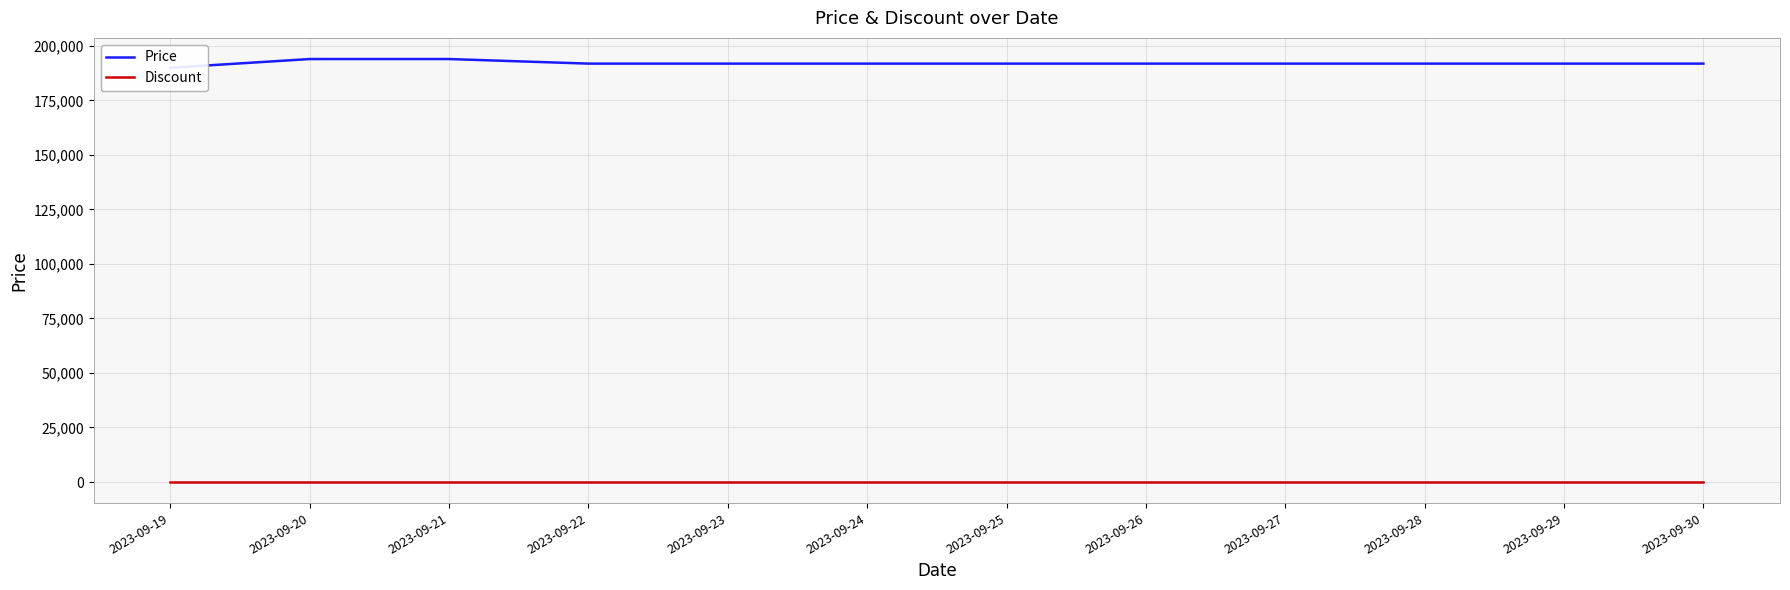

Reading left to right, transcribe all the data shown in this chart.

Price: 2023-09-19=190000	2023-09-20=194000	2023-09-21=194000	2023-09-22=191900	2023-09-23=191900	2023-09-24=191900	2023-09-25=191900	2023-09-26=191900	2023-09-27=191900	2023-09-28=191900	2023-09-29=191900	2023-09-30=191900
Discount: 2023-09-19=0	2023-09-20=0	2023-09-21=0	2023-09-22=0	2023-09-23=0	2023-09-24=0	2023-09-25=0	2023-09-26=0	2023-09-27=0	2023-09-28=0	2023-09-29=0	2023-09-30=0